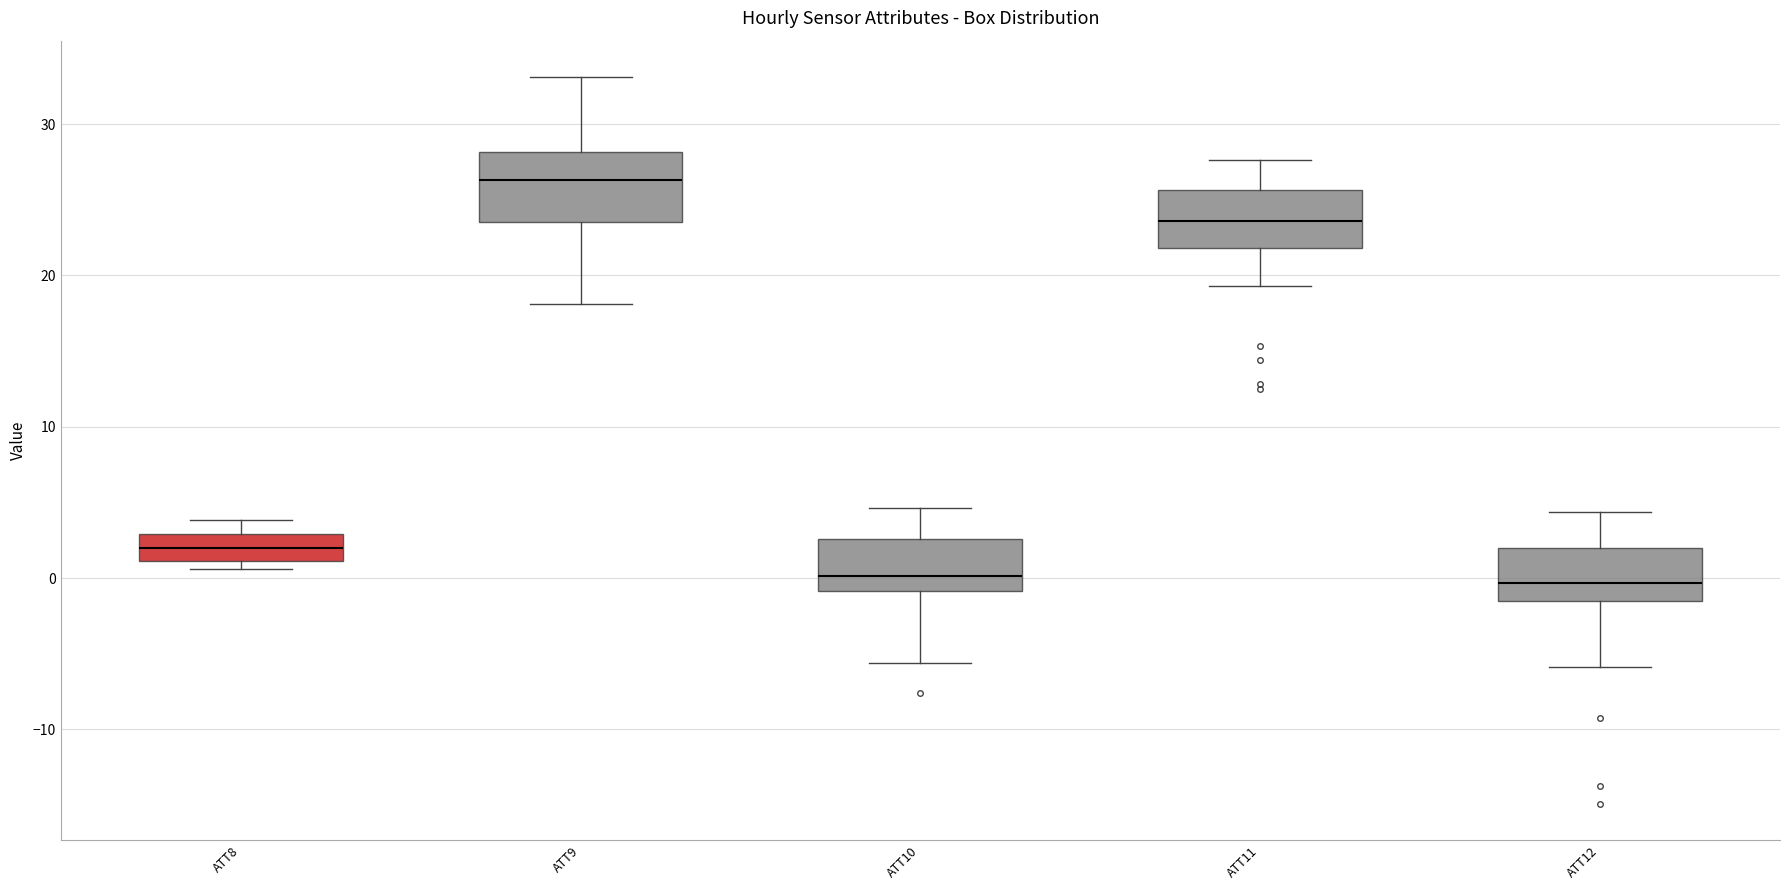

Reading left to right, read every box against the y-axis: the position of its median line, the range the box covers, and the ends of its whiskers. The values are not printed on the chart, so give them approximately, as read against the axis.

ATT8: median 2, box 1 to 3, whiskers 1 (just below the box's lower edge) to 4
ATT9: median 26, box 24 to 28, whiskers 18 to 33
ATT10: median 0, box -1 to 3, whiskers -6 to 5
ATT11: median 24, box 22 to 26, whiskers 19 to 28
ATT12: median 0, box -2 to 2, whiskers -6 to 4